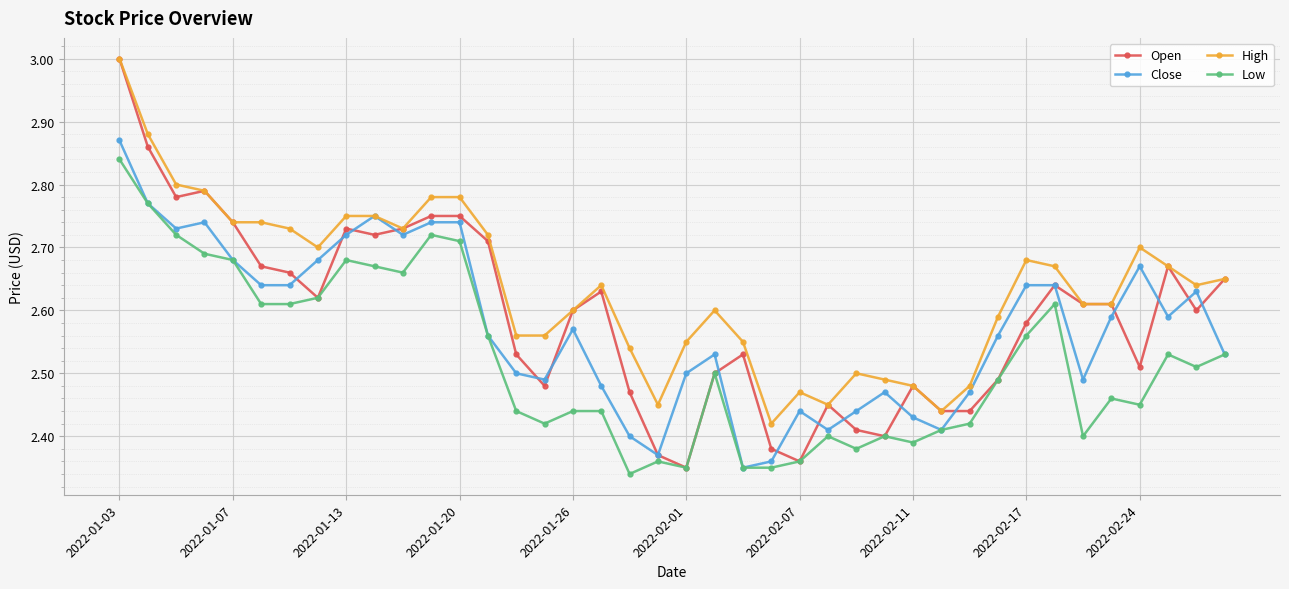

True or false: High has more than 2 points higher than both neighbors.

True